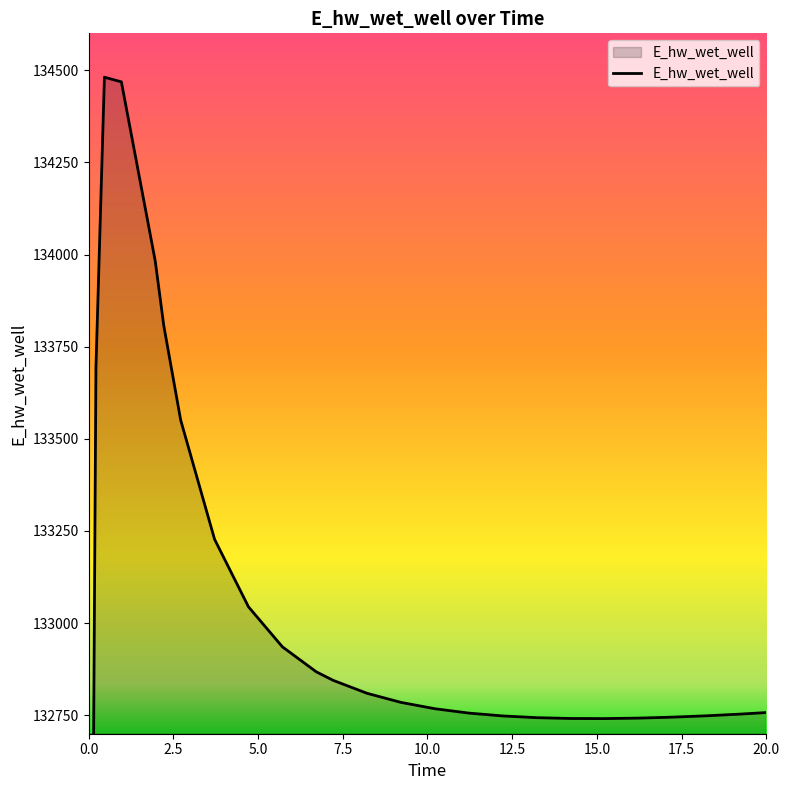

Is it true that the value at 4.71875 is 133044.2?

True